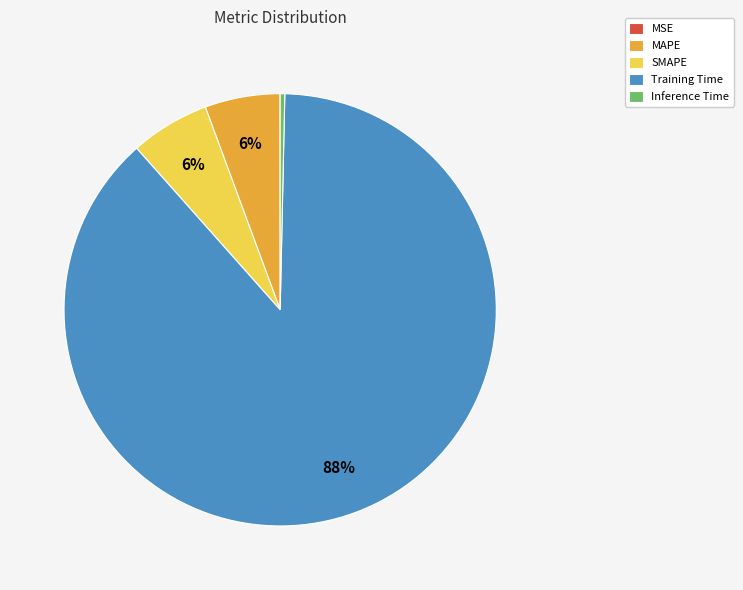

Which category accounts for the majority?

Training Time